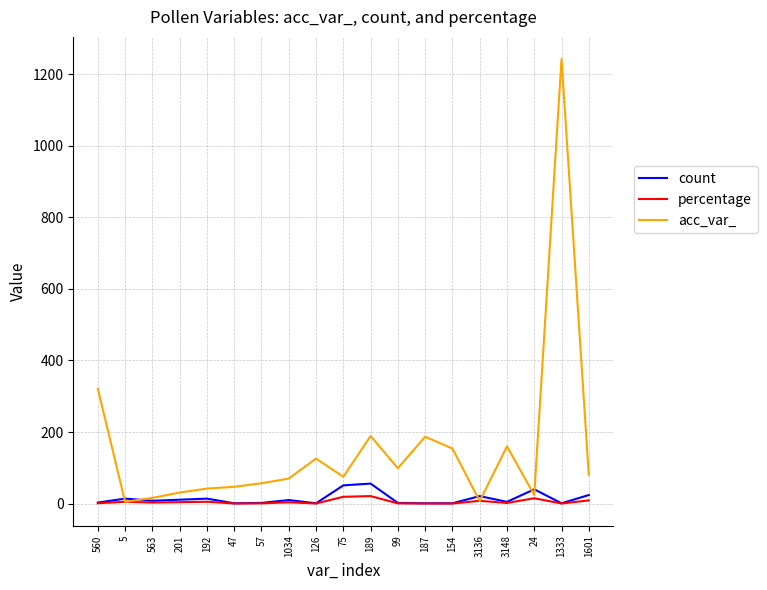

What position from the left is 5?

2